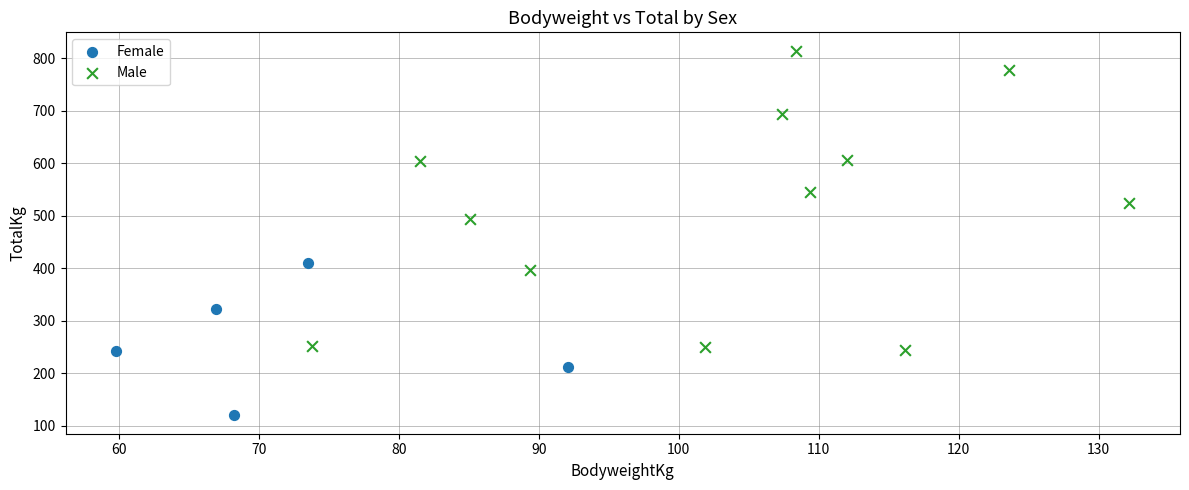

Which series has the largest Y range (max minus min)?

Male